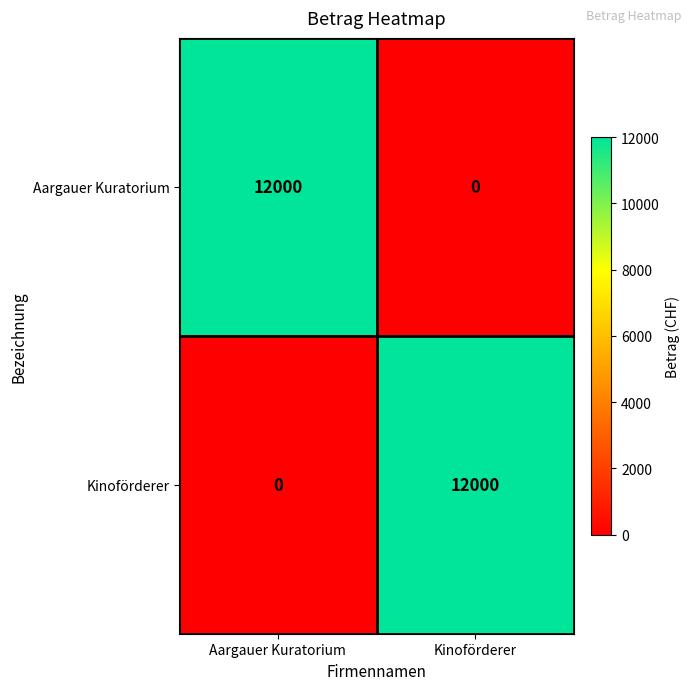

Which category has the highest value in the Aargauer Kuratorium series?

Aargauer Kuratorium